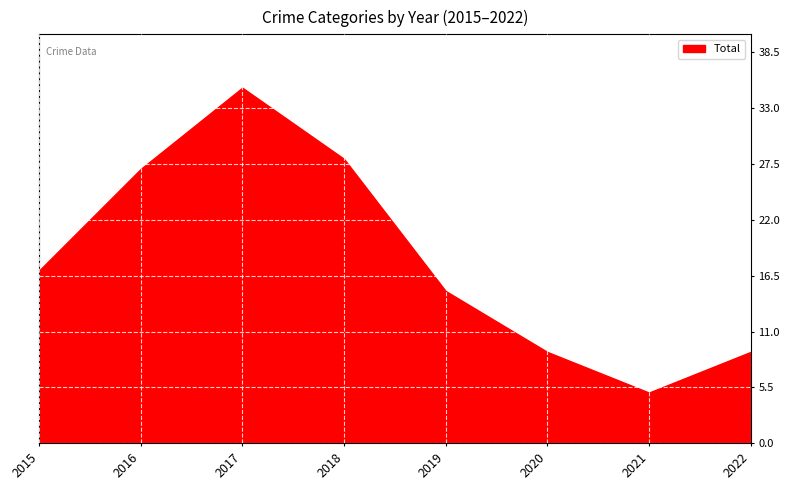

The value of Total at 2016 is 43. True or false?

False